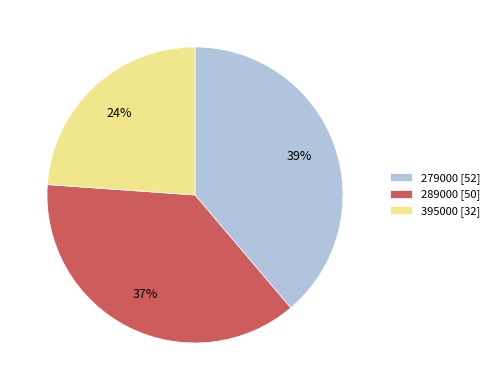

Between 289000 [50] and 279000 [52], which is larger?

279000 [52]